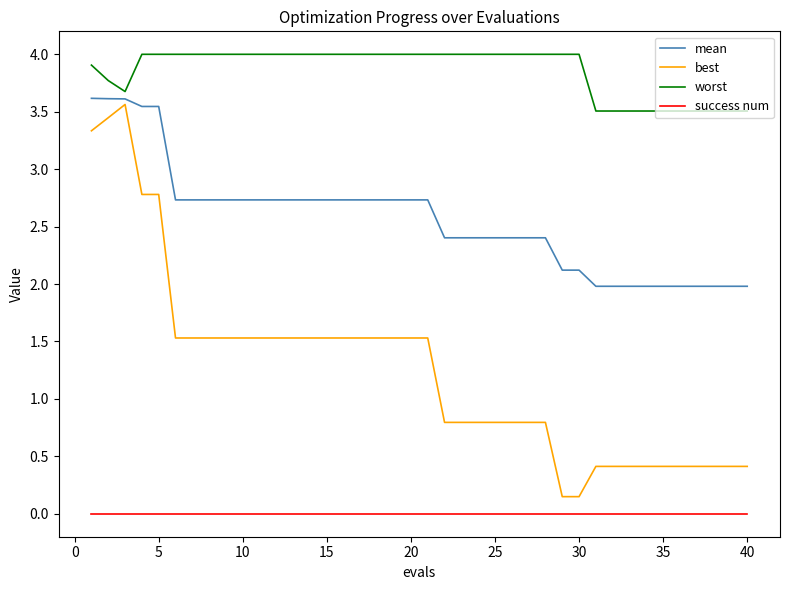

What is the greatest value displayed?

4.0